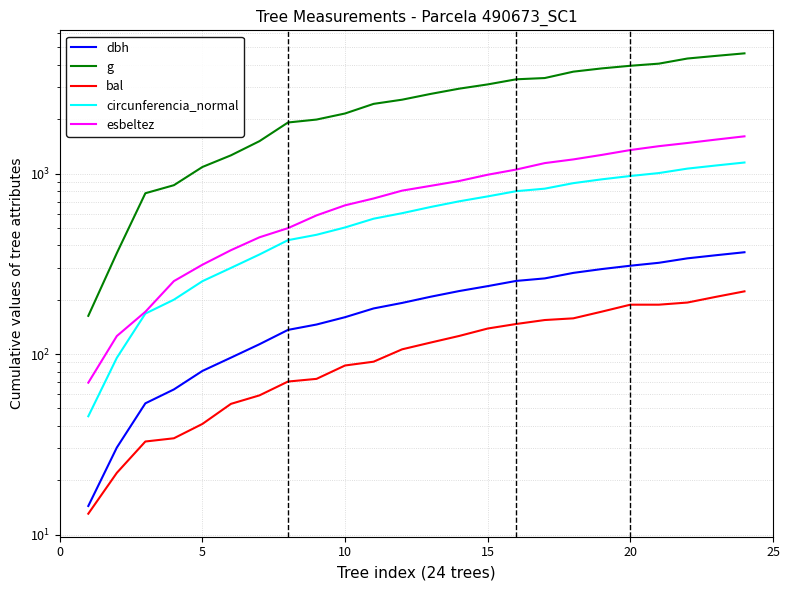

True or false: dbh has more than 1 interior local peaks.

False